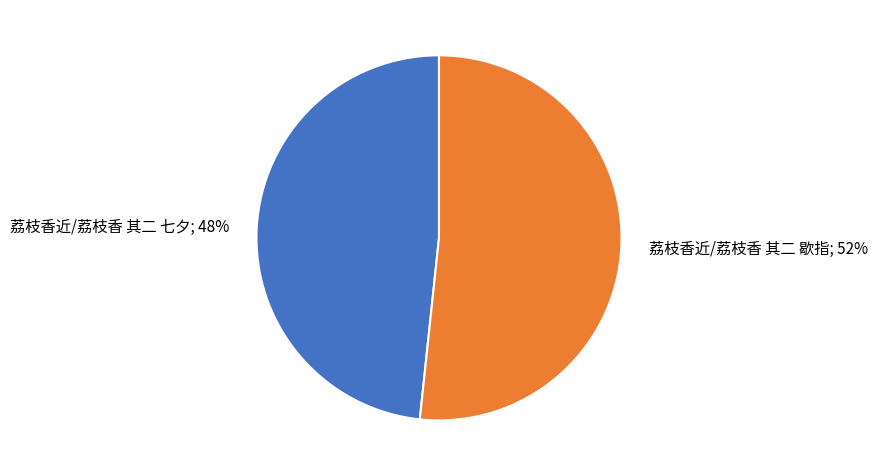

Which slice is the smallest?

荔枝香近/荔枝香 其二 七夕